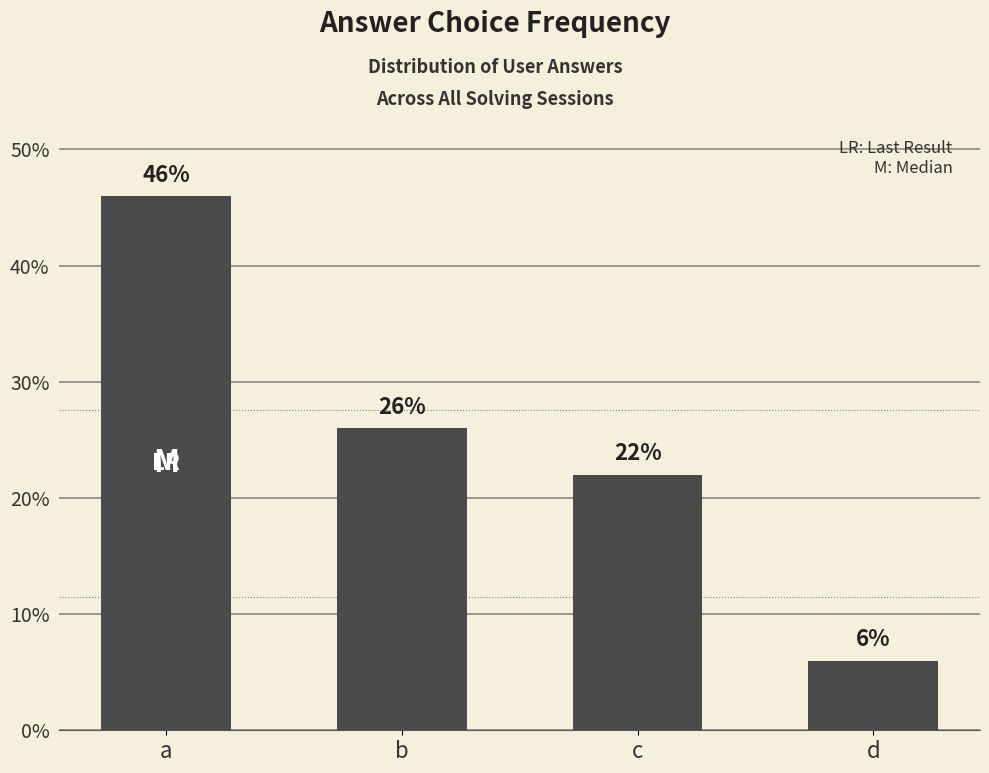

Are the bars horizontal?

No